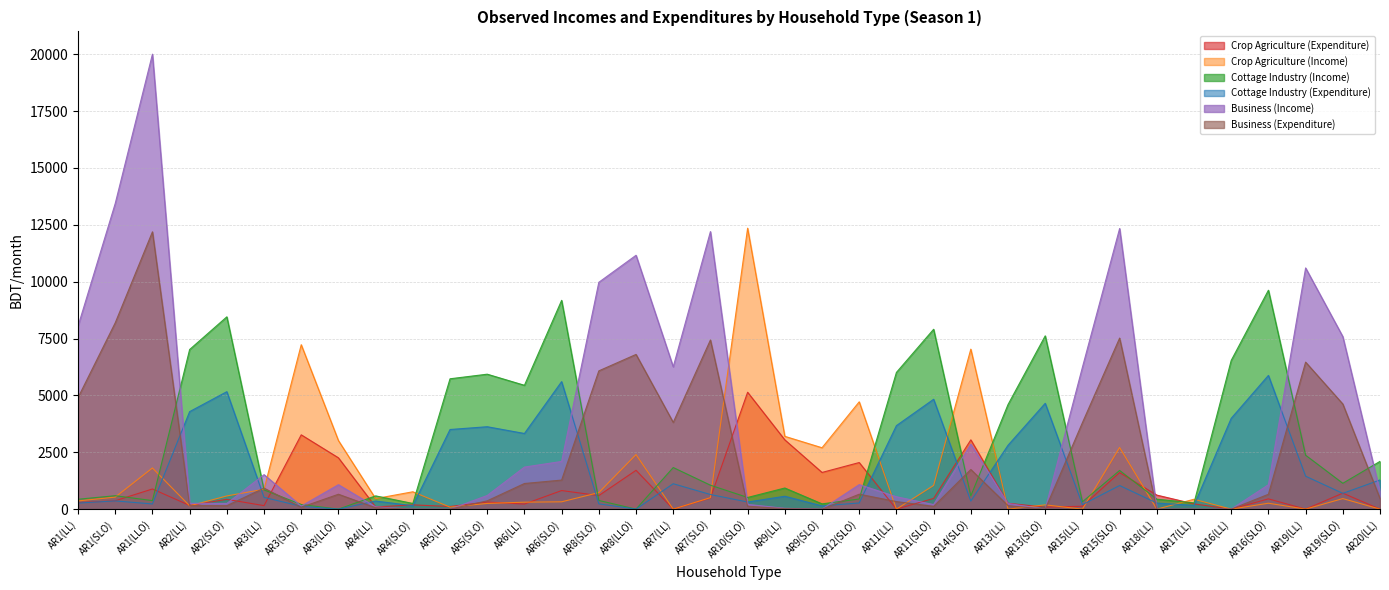

At which label does Cottage Industry (Income) first exceed 1053?

AR2(LL)